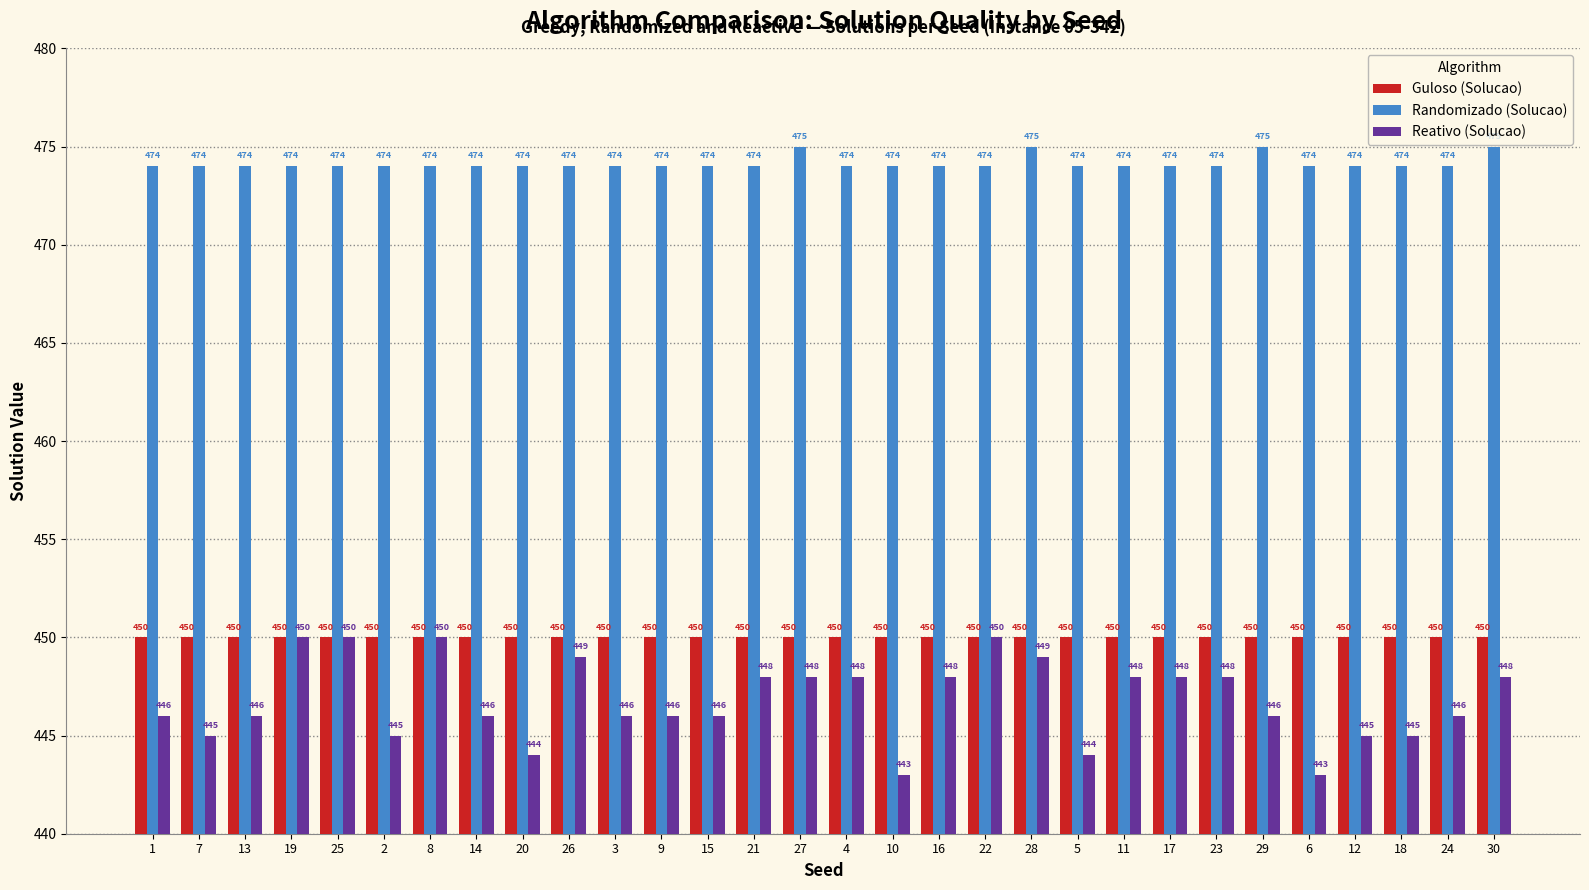

What is the difference between the second highest and minimum values in the Reativo (Solucao) series?

7